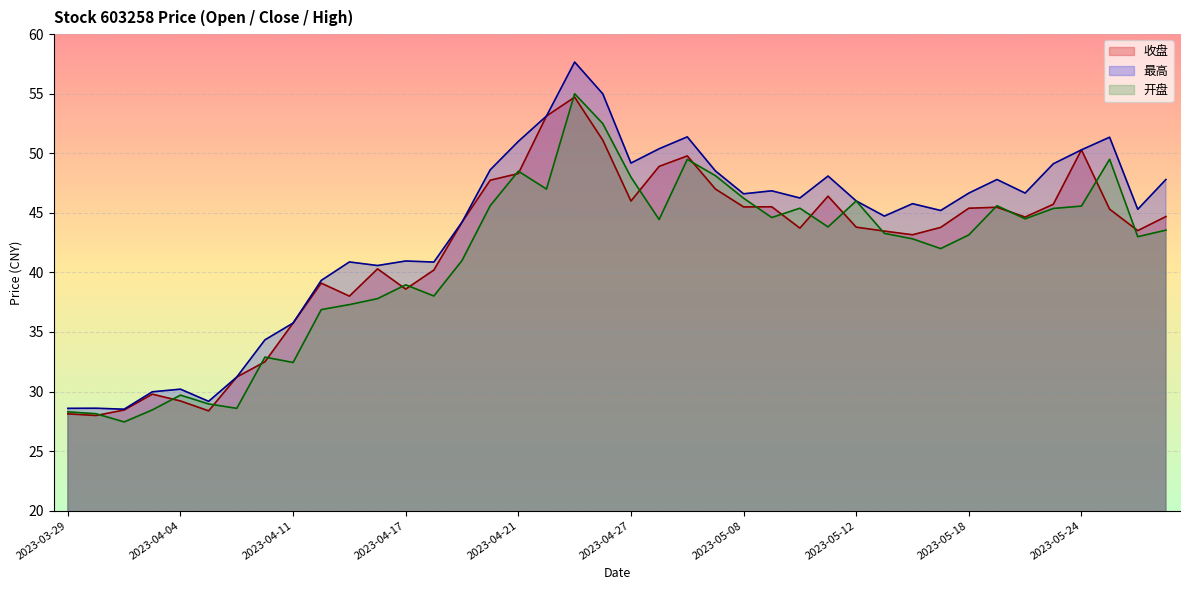

True or false: 开盘 and 最高 intersect in this chart.

False